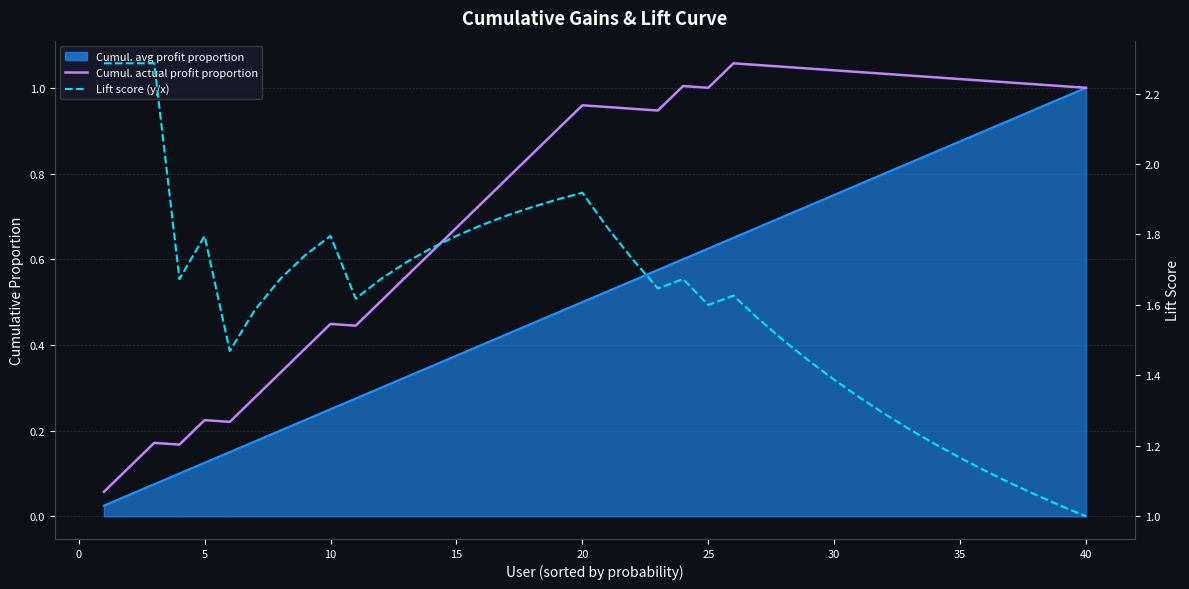

True or false: Lift score (y/x) and Cumulative proportion of actual profit cross at least once.

False